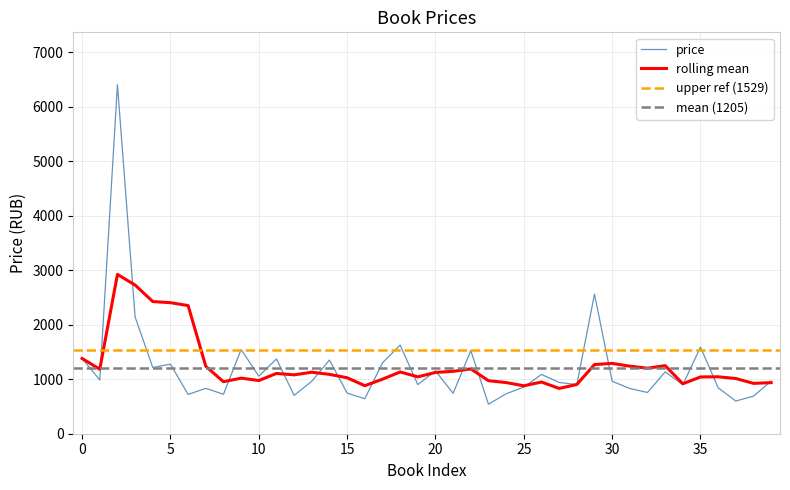

True or false: the data has more than 2 interior local peaks.

True